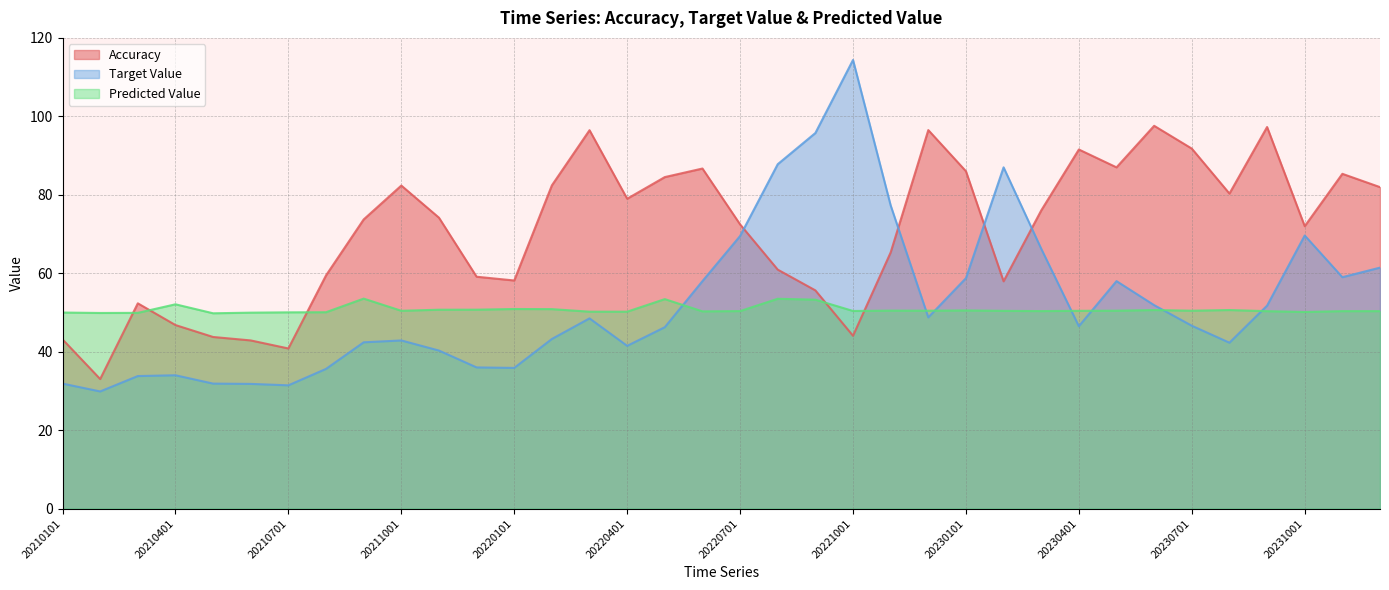

True or false: Target Value and Predicted Value intersect in this chart.

True